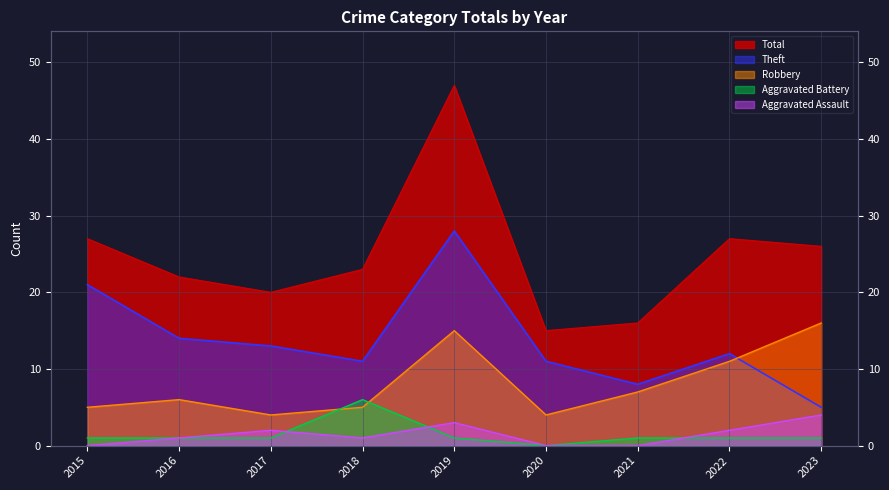

How many interior local peaks does the Aggravated Assault series have?

2